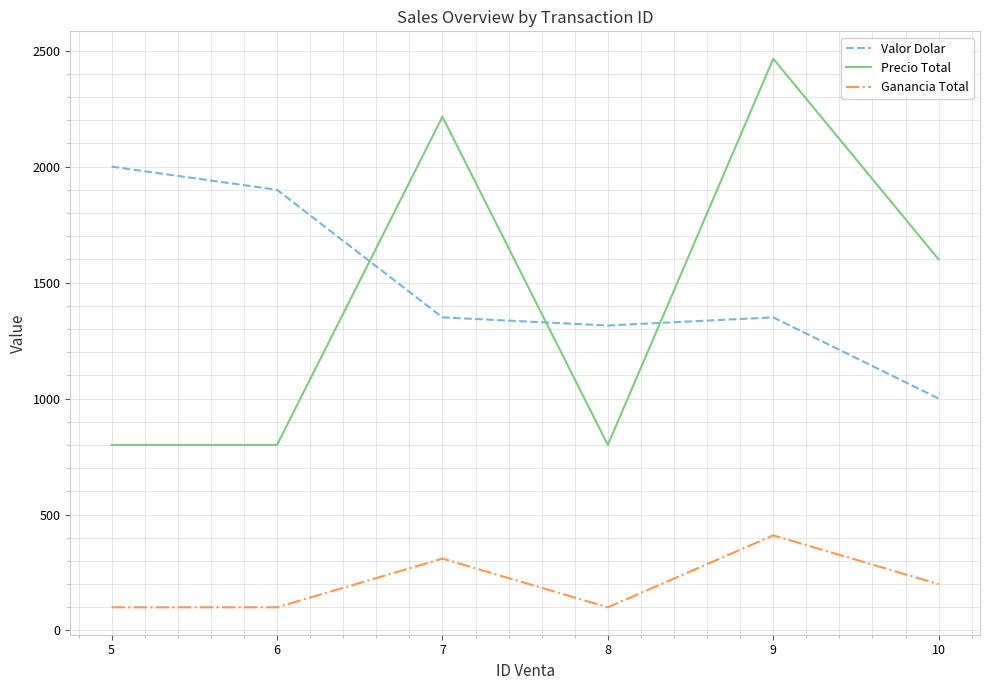

True or false: Ganancia Total and Precio Total cross at least once.

False